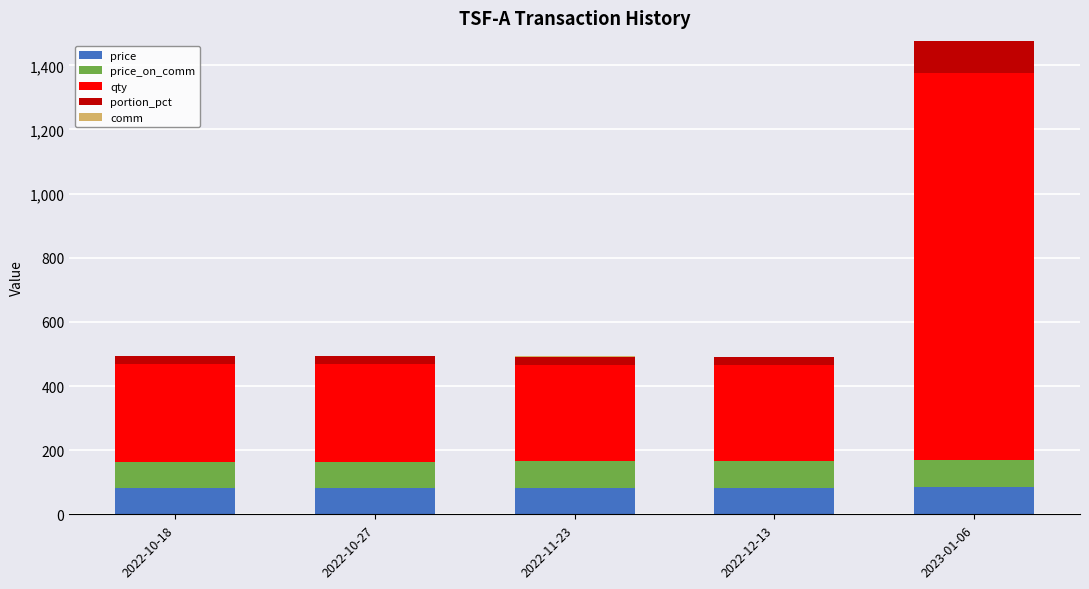

Count the number of data series in this chart.

5